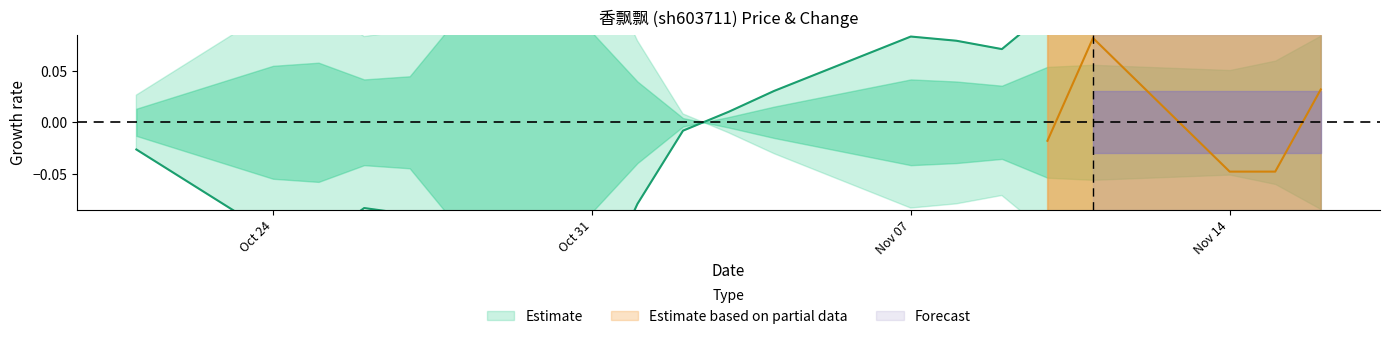

Does the chart display data point markers on the line(s)?

No